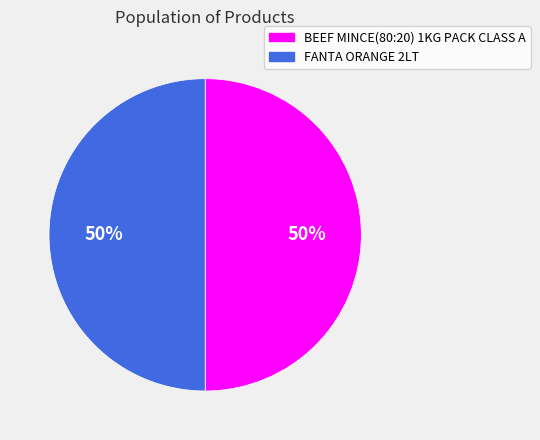

The FANTA ORANGE 2LT slice represents 50% of the pie. True or false?

True